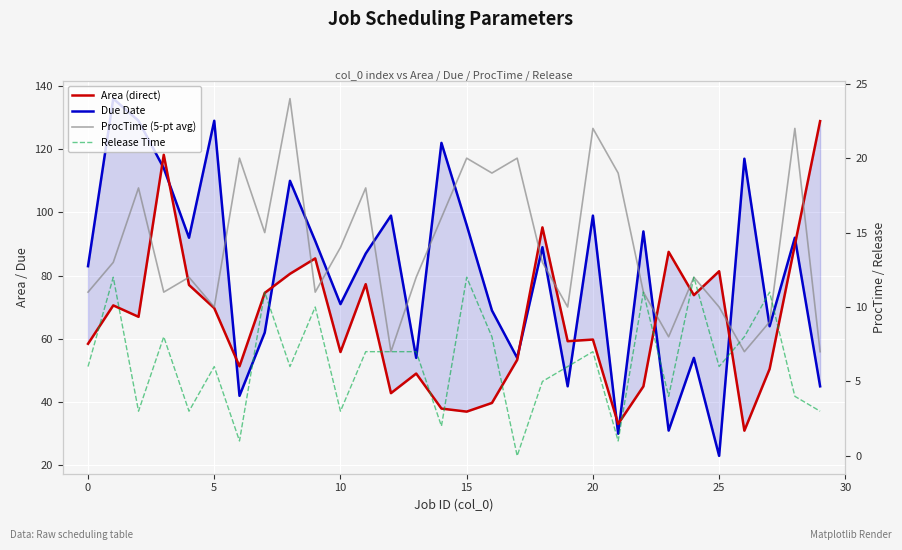

What is the difference between the Area (direct) values at 26 and 16?

8.8